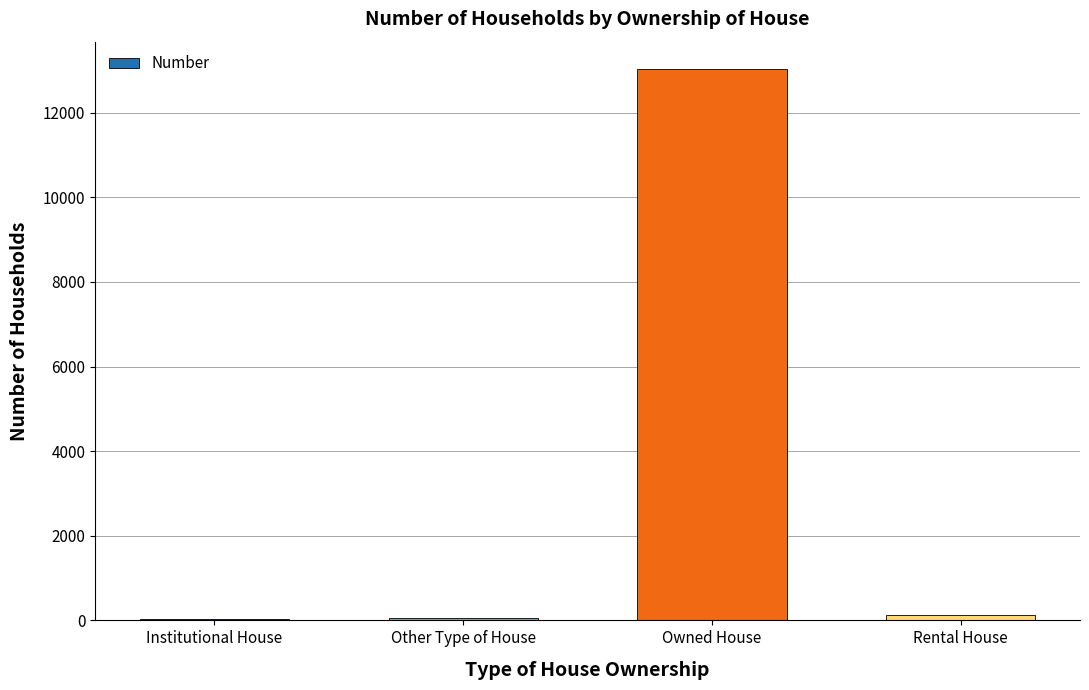

What is the ratio of the value at Owned House to the value at Institutional House?

317.8